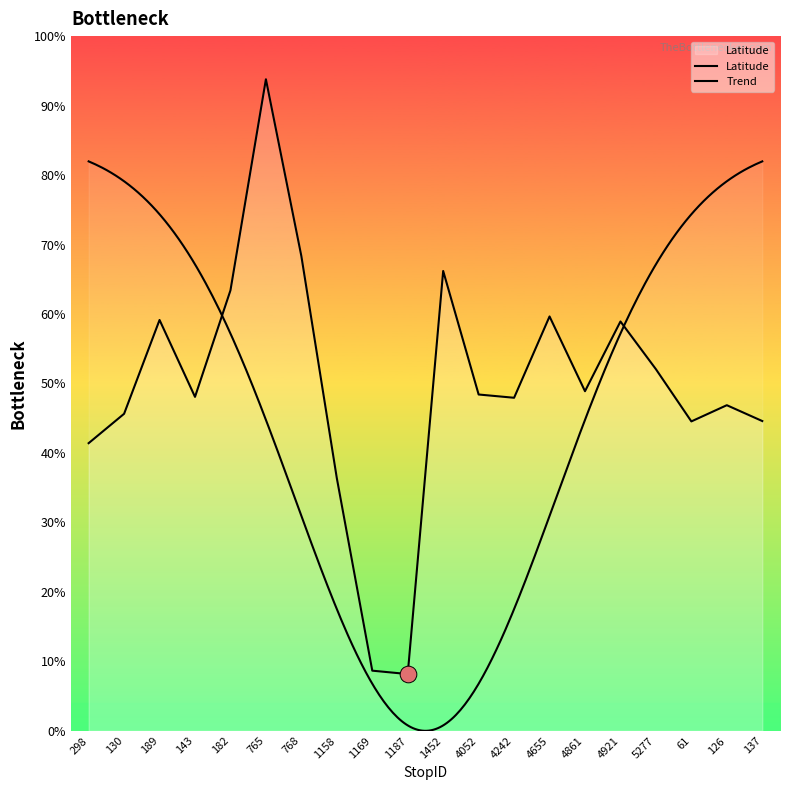

Rank the categories by value from lowest to highest.

1187, 1169, 1158, 298, 61, 137, 130, 126, 4242, 143, 4052, 4861, 5277, 4921, 189, 4655, 182, 1452, 768, 765